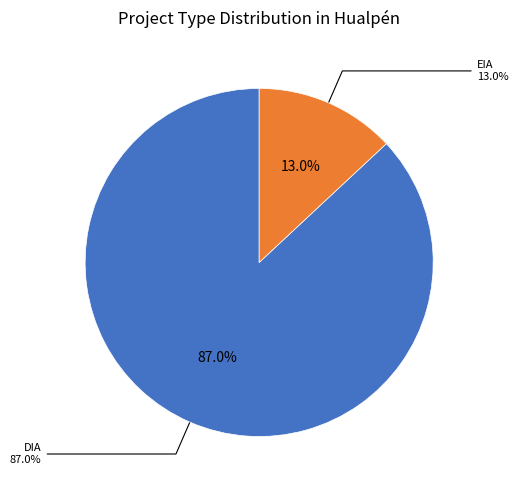

What percentage is NOT represented by DIA?

13.0%